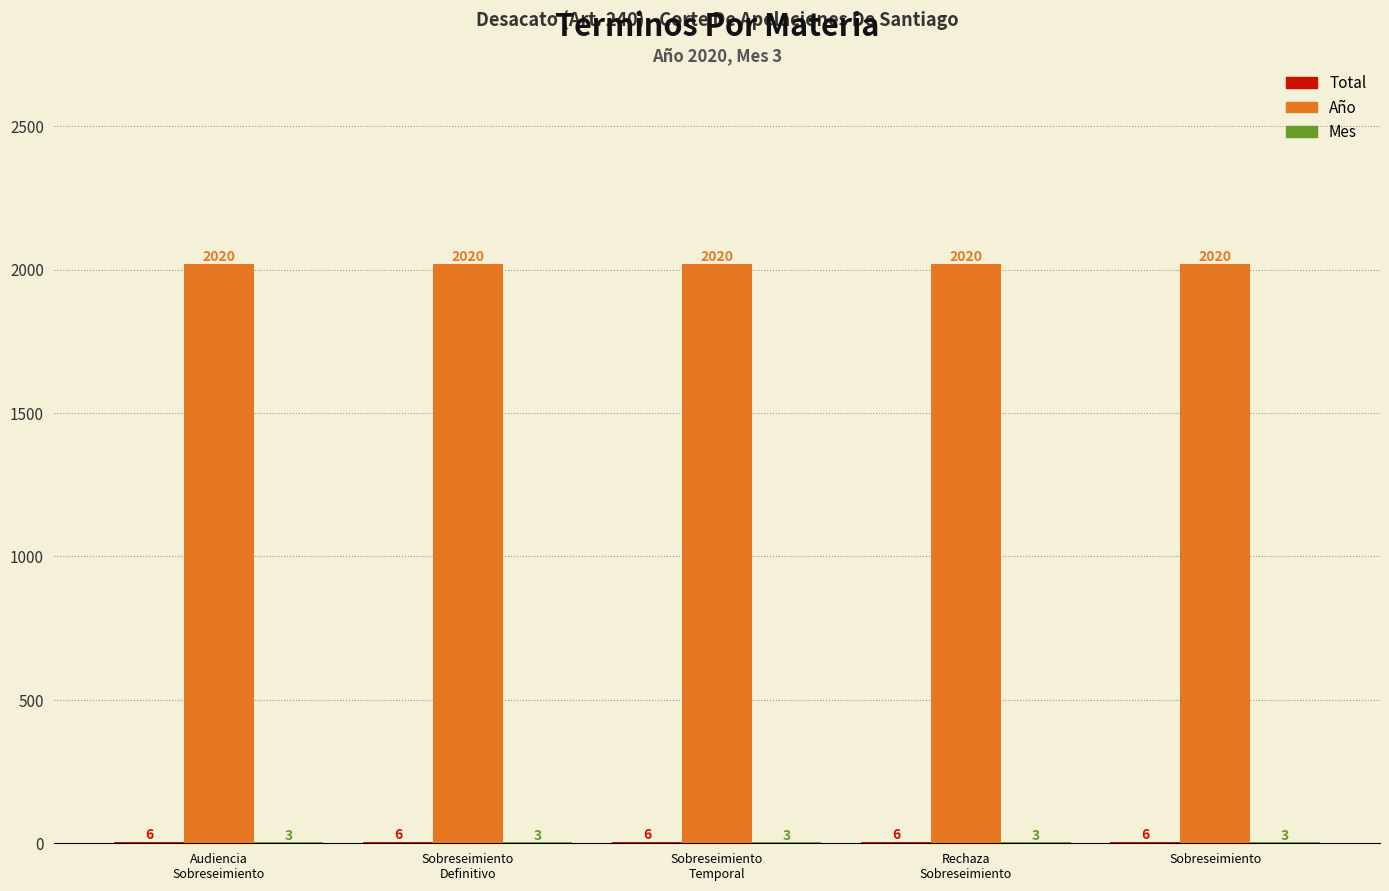

The value of Año at Sobreseimiento is 2020. True or false?

True